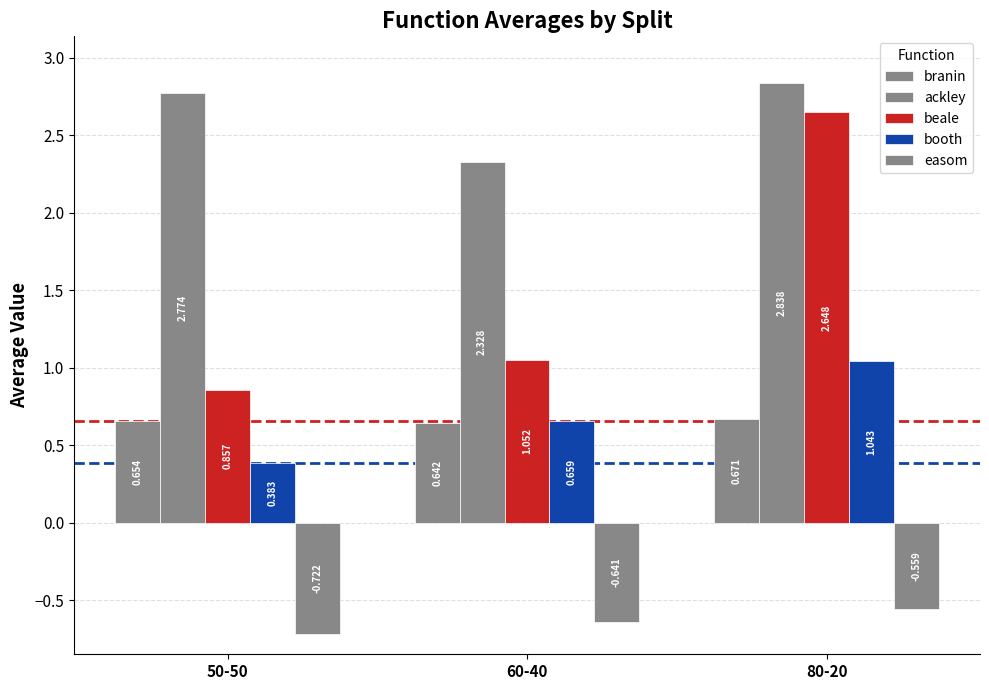

List the series in order of their peak value, lowest first.

easom, branin, booth, beale, ackley